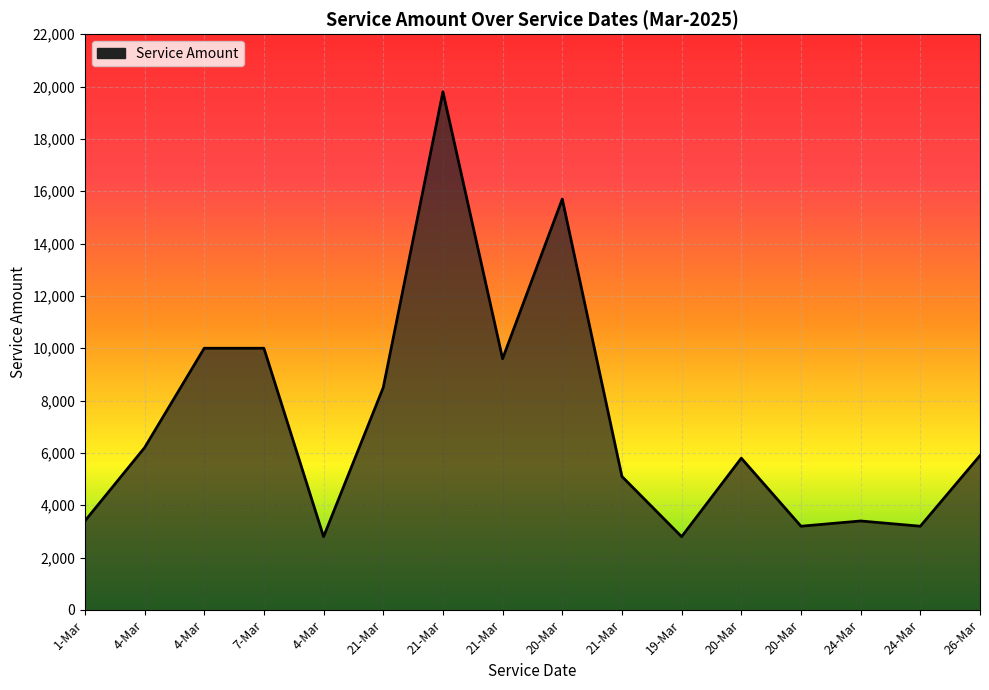

Does the chart have visible grid lines?

Yes